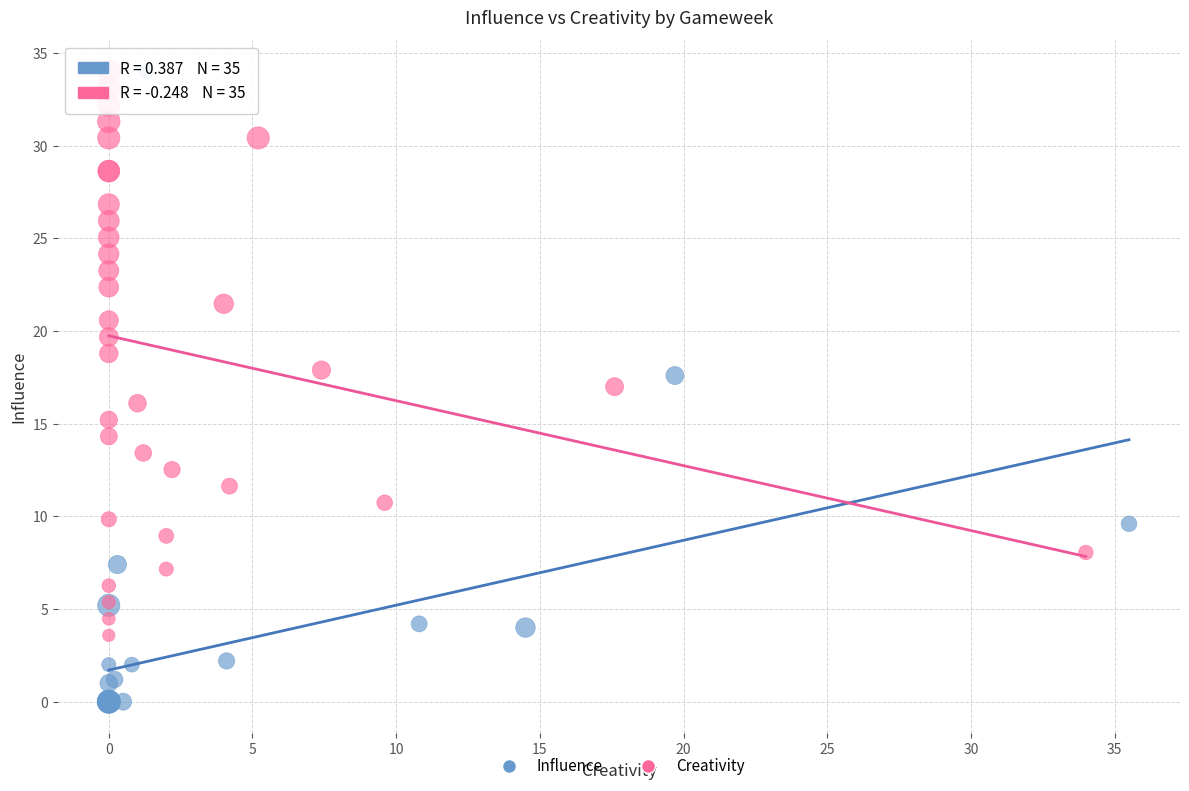

Which series has the widest spread of Y values?

Influence